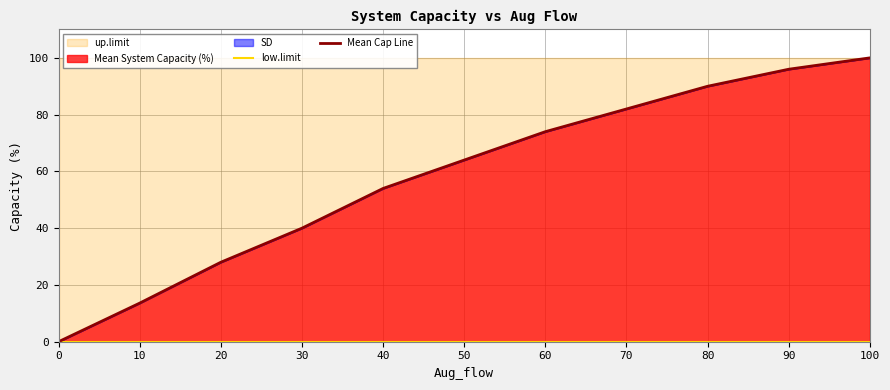

Which has a higher value, 90 or 20?

90